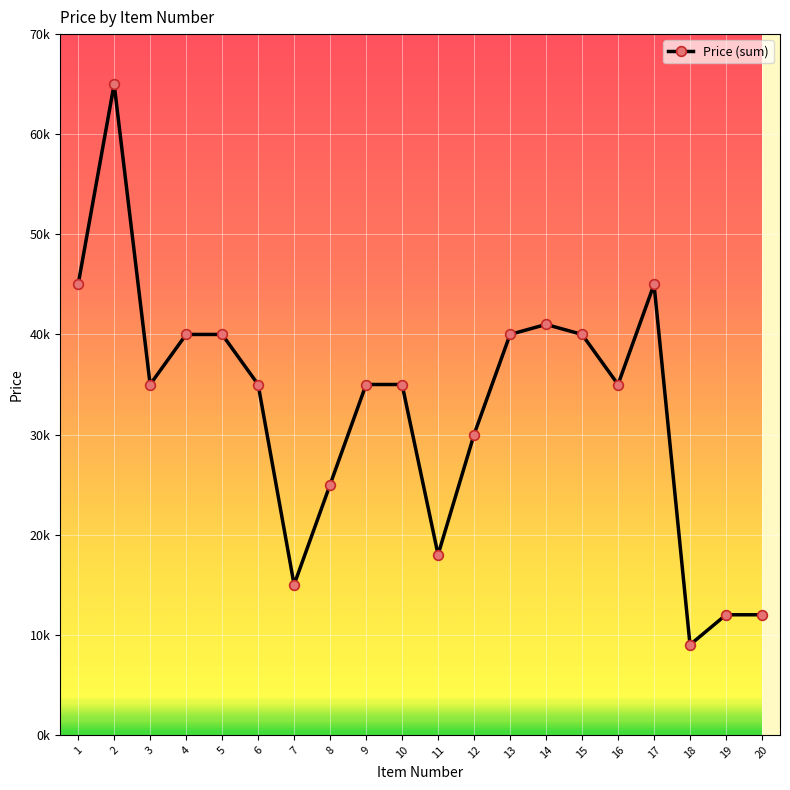

Read the value at 1, to the nearest 10.

45000